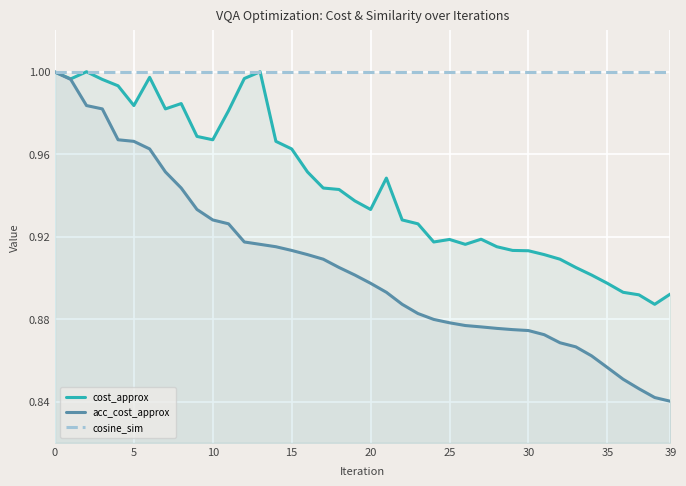

What is the total value across all series at 18?

2.8